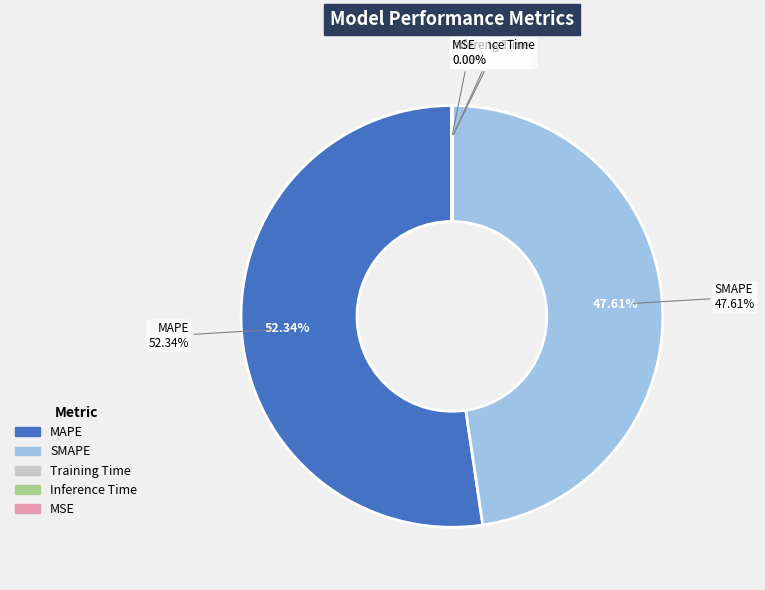

What percentage is the SMAPE slice, to the nearest percent?

48%